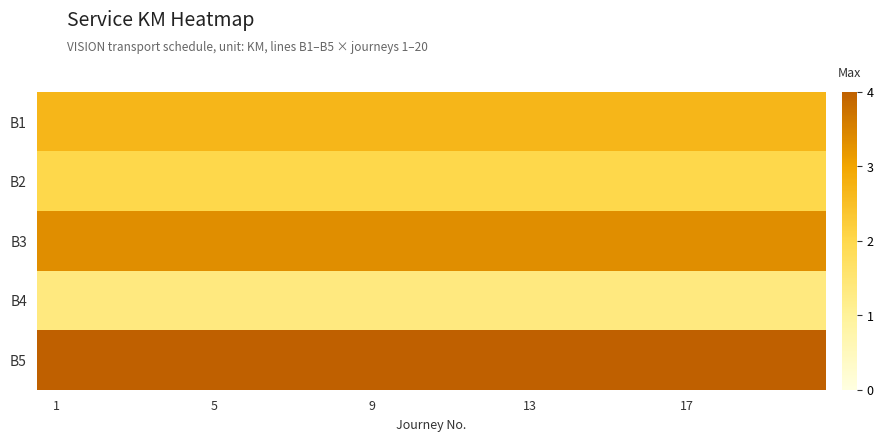

List the series in order of their overall mean, lowest first.

B4, B2, B1, B3, B5